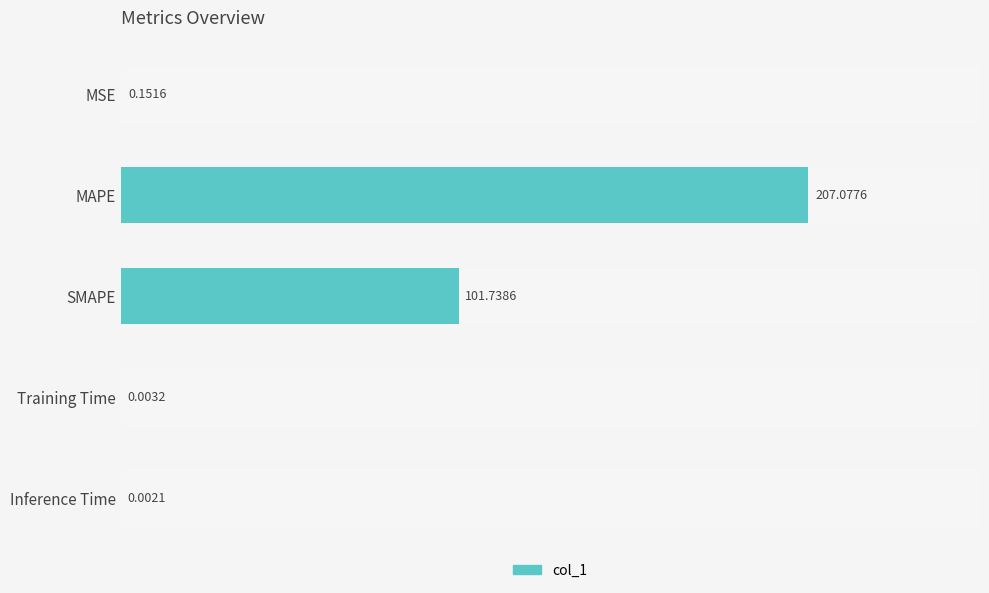

What is the sum of all values?

309.0